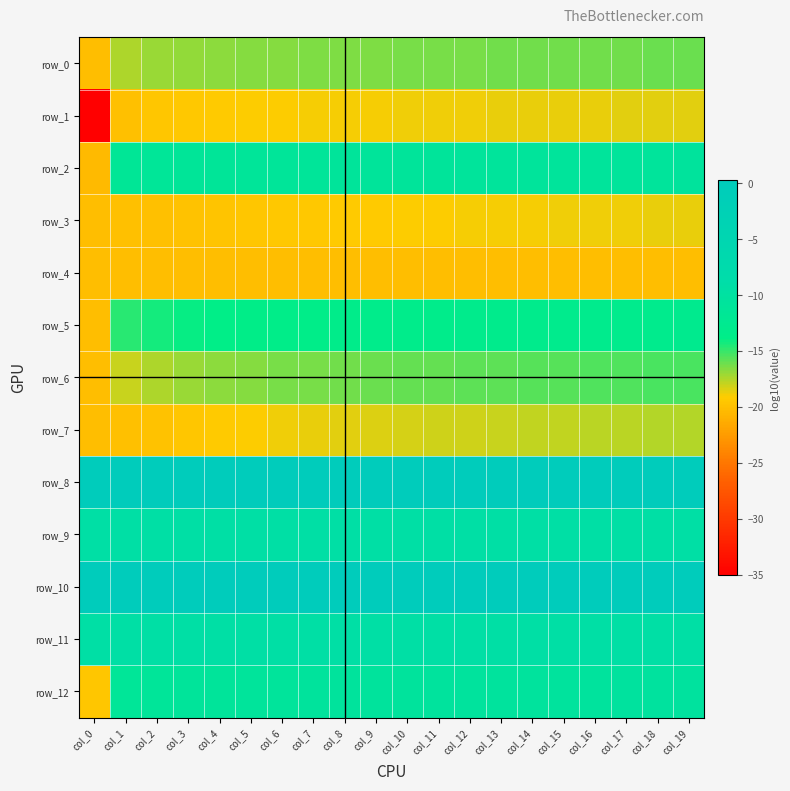

At which label is row_9 closest to -9?

col_0